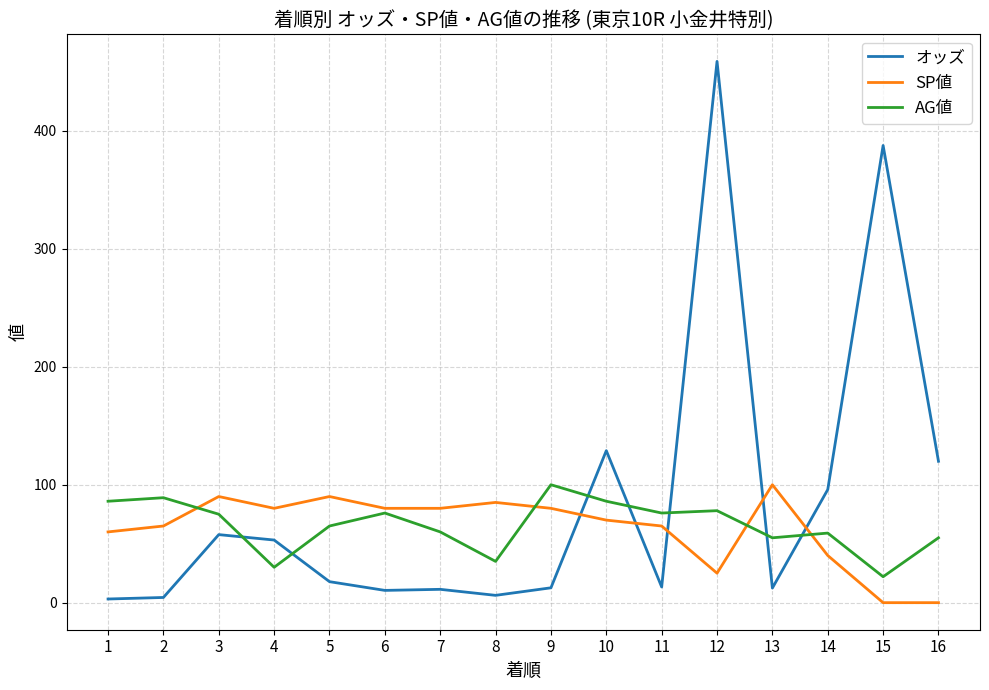

Which series has the widest spread of values?

オッズ